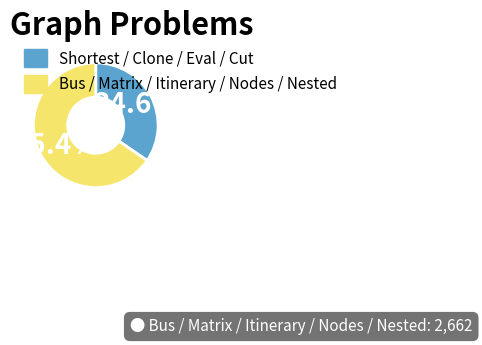

Rank the categories by value from lowest to highest.

Shortest / Clone / Eval / Cut, Bus / Matrix / Itinerary / Nodes / Nested